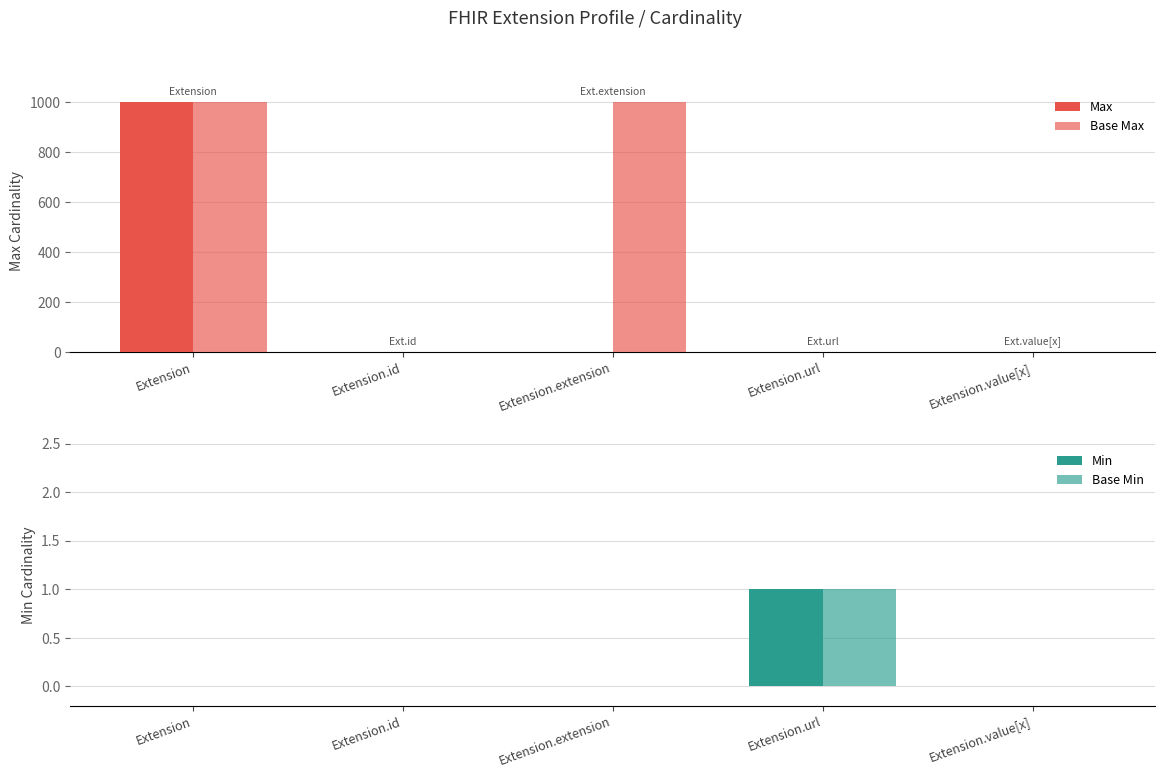

Rank the categories by Base Max value from lowest to highest.

Extension.id, Extension.url, Extension.value[x], Extension, Extension.extension